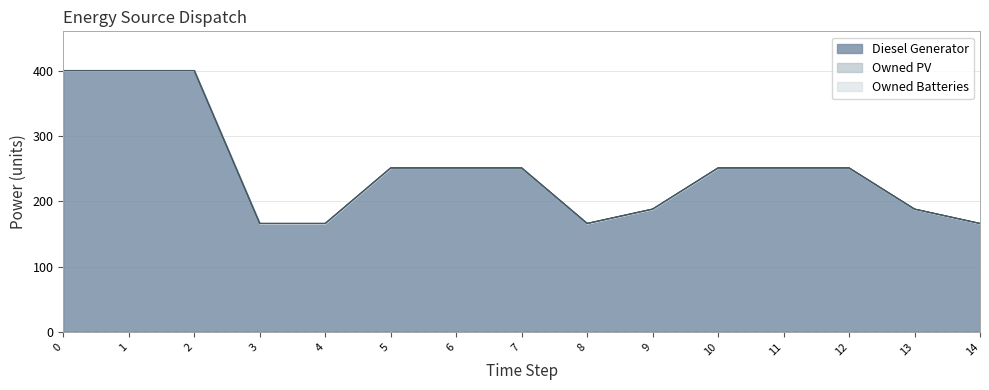

True or false: Owned PV has a value of 0 at 3.

True